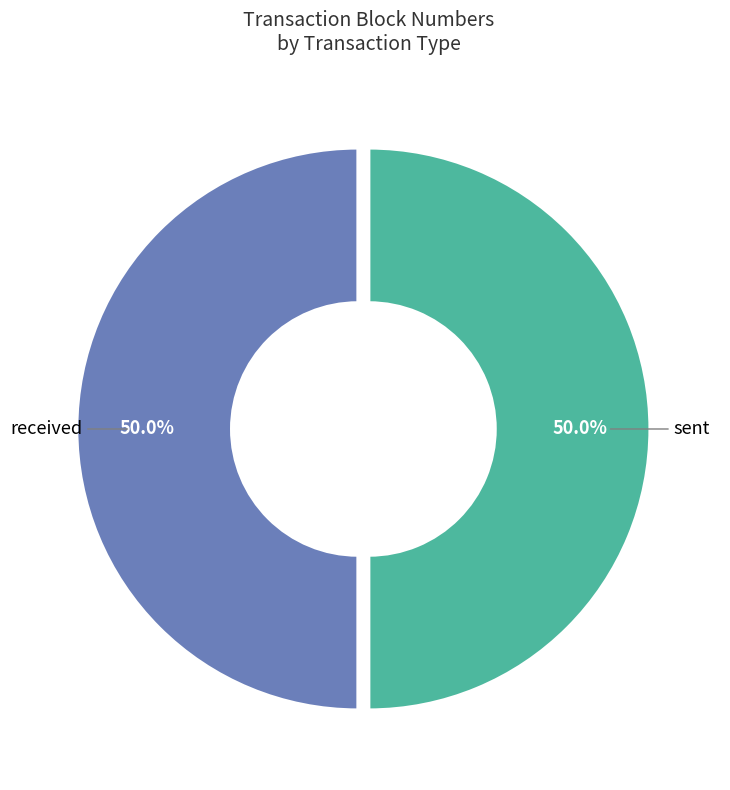

Approximately how many times larger is the value at sent compared to received?

1.0